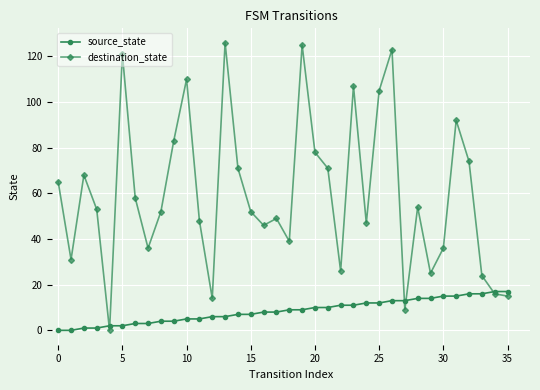

What are all the series names shown in the legend?

source_state, destination_state